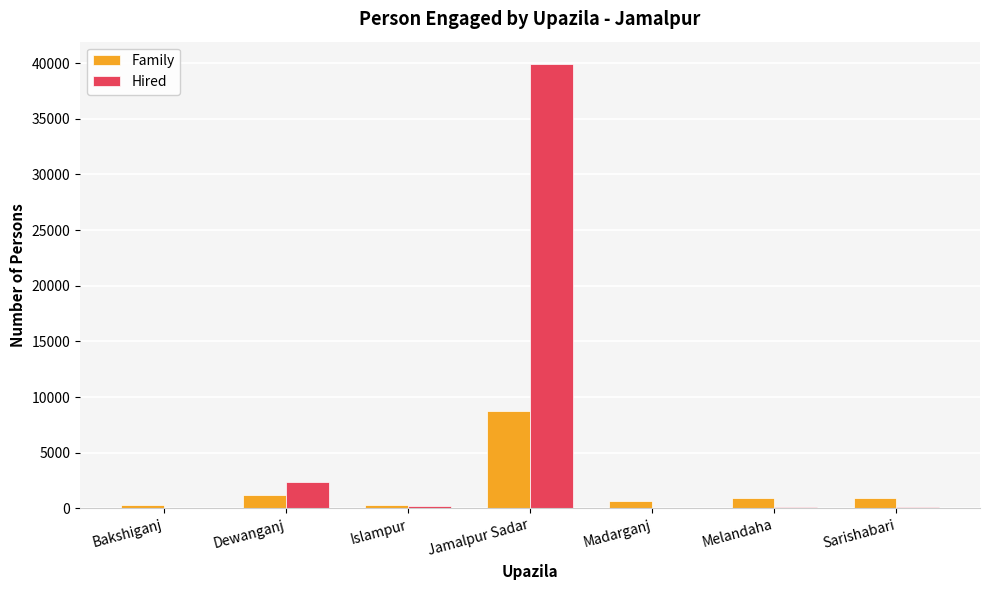

Where does the Family series first go above 908?

Dewanganj